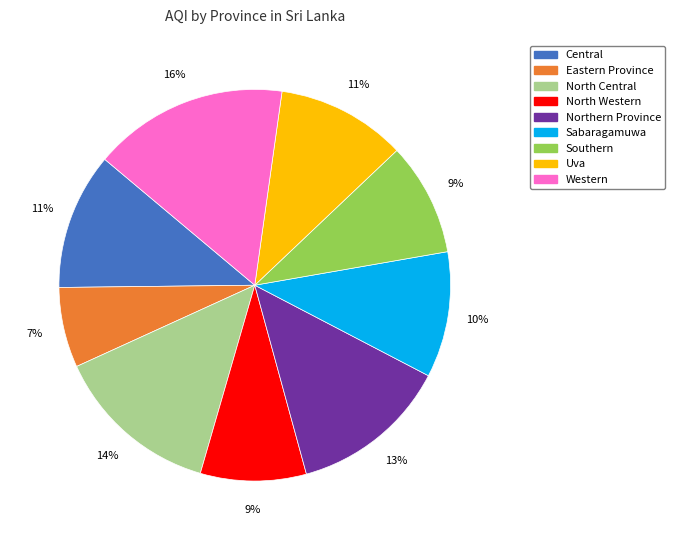

Do Uva and Central together represent more than half of the pie?

No